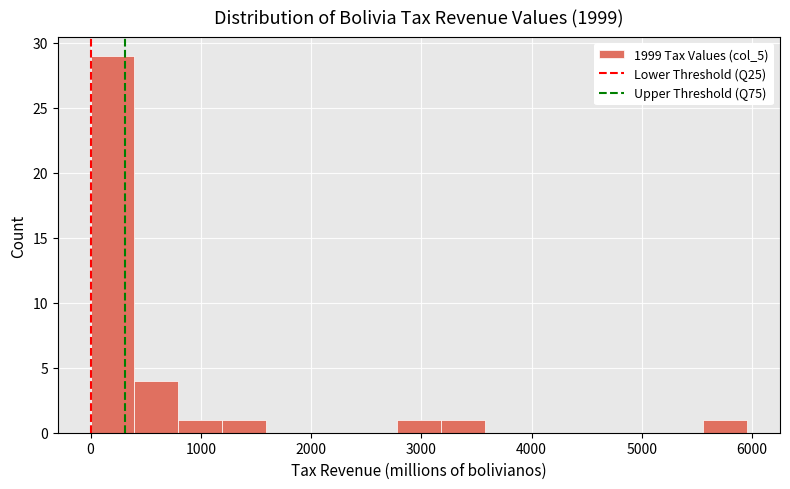

Read against the x-axis, roughly where is the centre of the tallest bar?

200